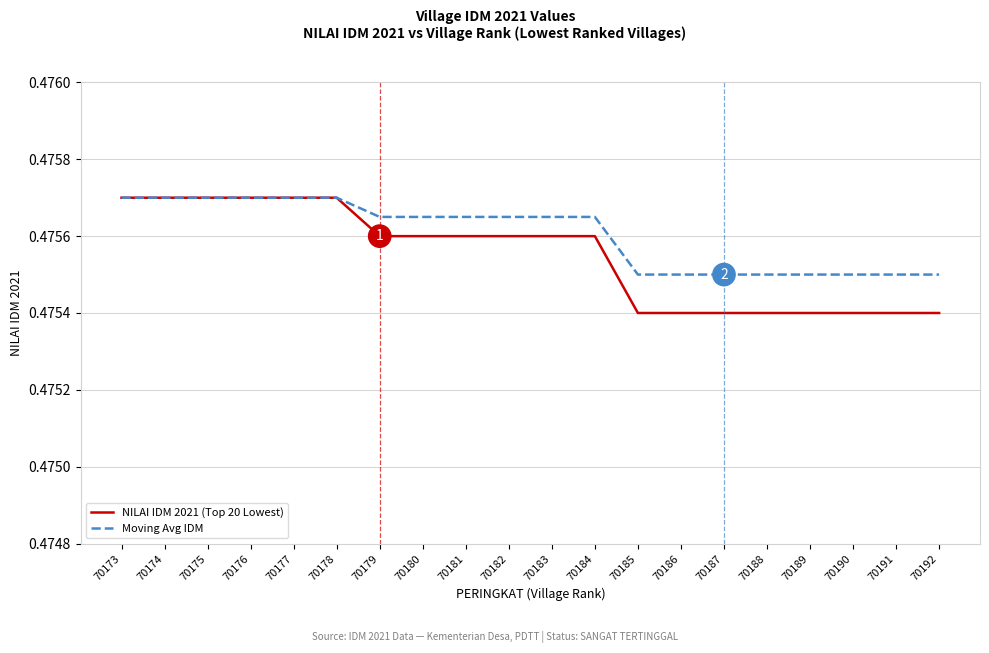

Is this an area chart (filled region under the line)?

No